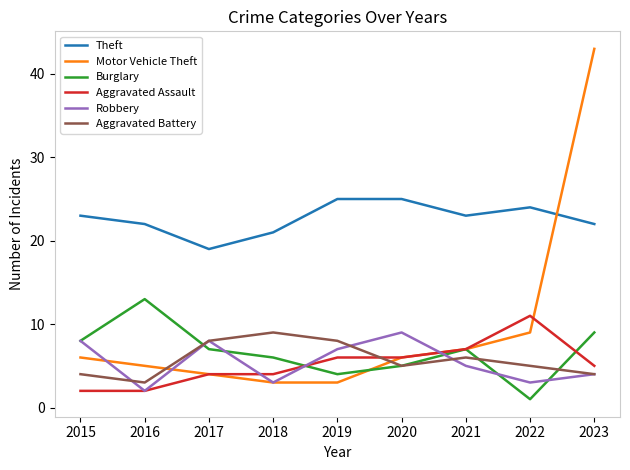

Reading left to right, what are all the values shown in this chart?

Theft: 2015=23	2016=22	2017=19	2018=21	2019=25	2020=25	2021=23	2022=24	2023=22
Motor Vehicle Theft: 2015=6	2016=5	2017=4	2018=3	2019=3	2020=6	2021=7	2022=9	2023=43
Burglary: 2015=8	2016=13	2017=7	2018=6	2019=4	2020=5	2021=7	2022=1	2023=9
Aggravated Assault: 2015=2	2016=2	2017=4	2018=4	2019=6	2020=6	2021=7	2022=11	2023=5
Robbery: 2015=8	2016=2	2017=8	2018=3	2019=7	2020=9	2021=5	2022=3	2023=4
Aggravated Battery: 2015=4	2016=3	2017=8	2018=9	2019=8	2020=5	2021=6	2022=5	2023=4